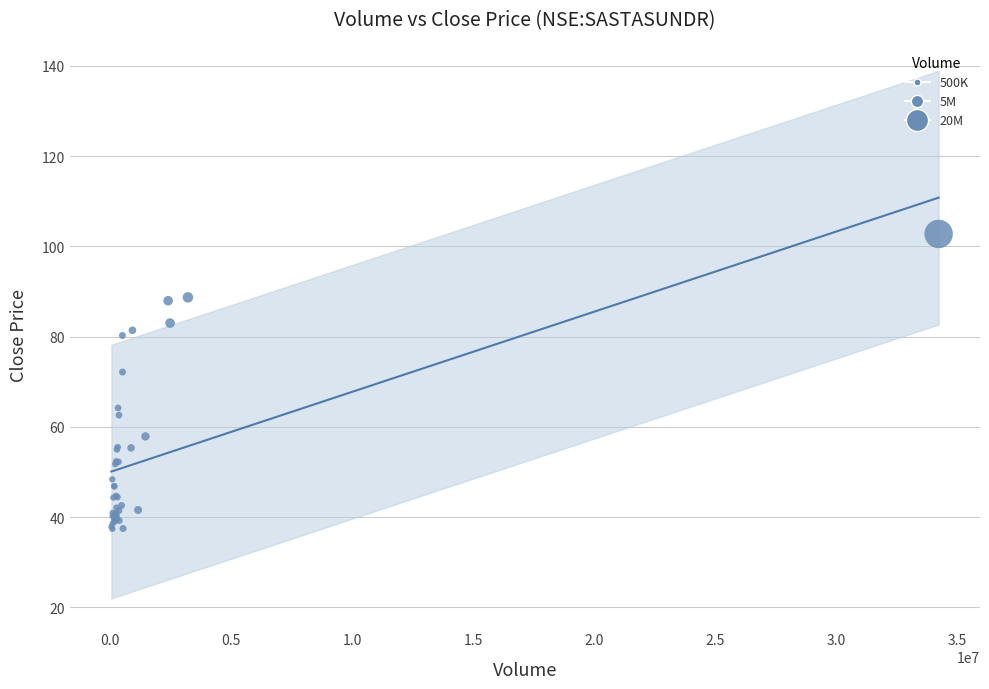

What Y value in the scatter plot is closest to 70?

72.2